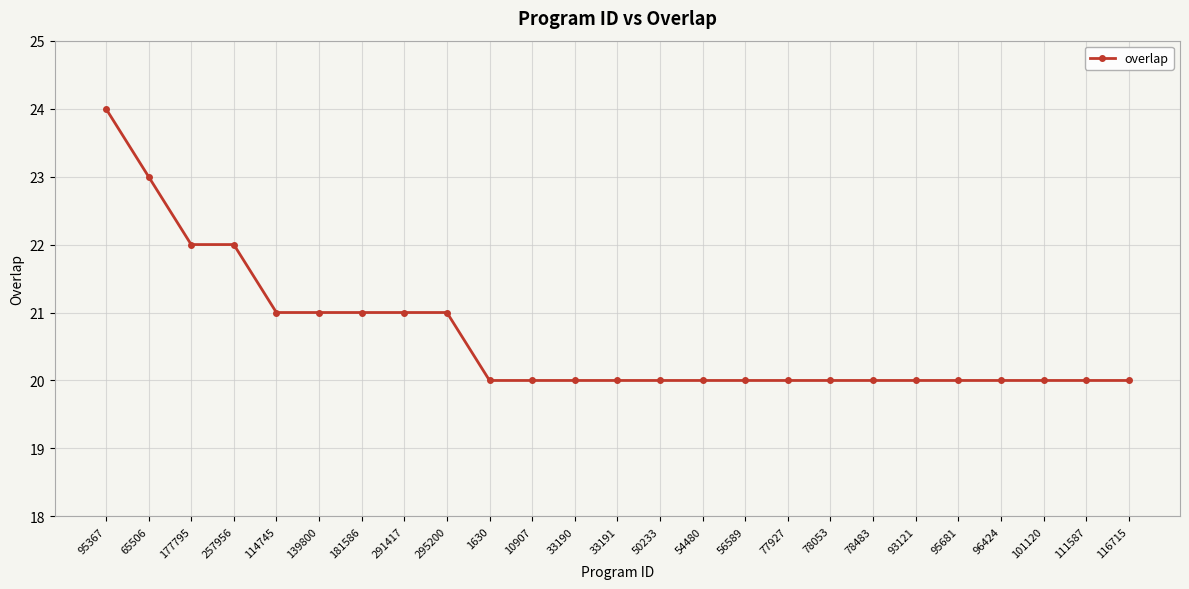

Reading left to right, extract all data points from this chart.

24	23	22	22	21	21	21	21	21	20	20	20	20	20	20	20	20	20	20	20	20	20	20	20	20